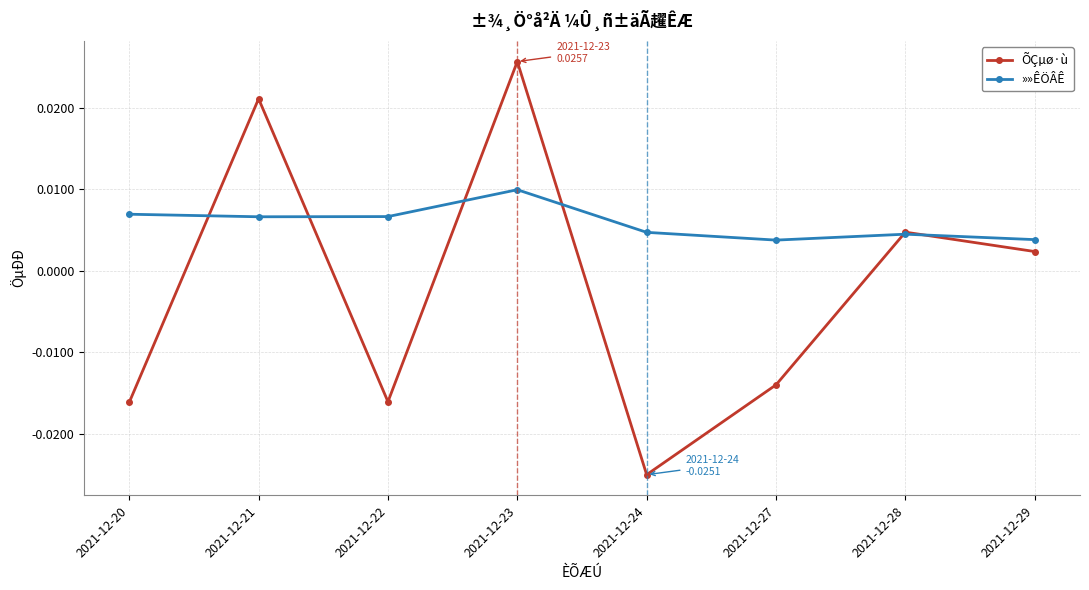

At 2021-12-21, list the series in order from smallest to largest.

»»ÊÖÂÊ, ÕÇµø·ù